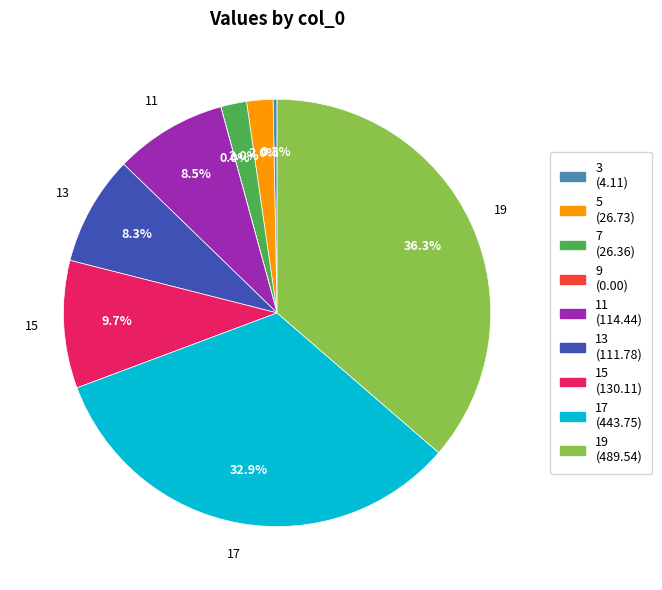

Is the sum of 17 and 7 greater than half?

No